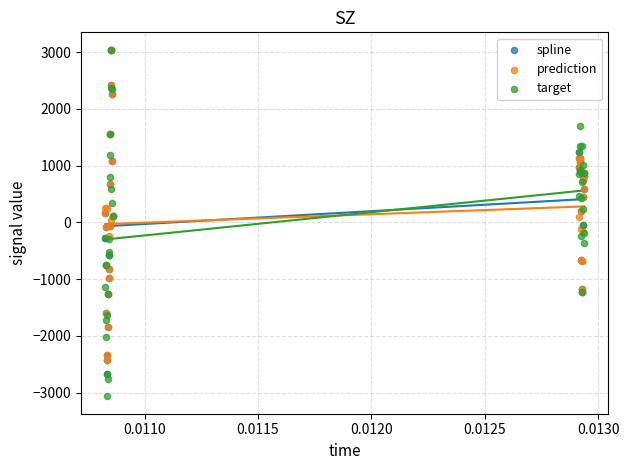

What are all the series names shown in the legend?

spline, prediction, target